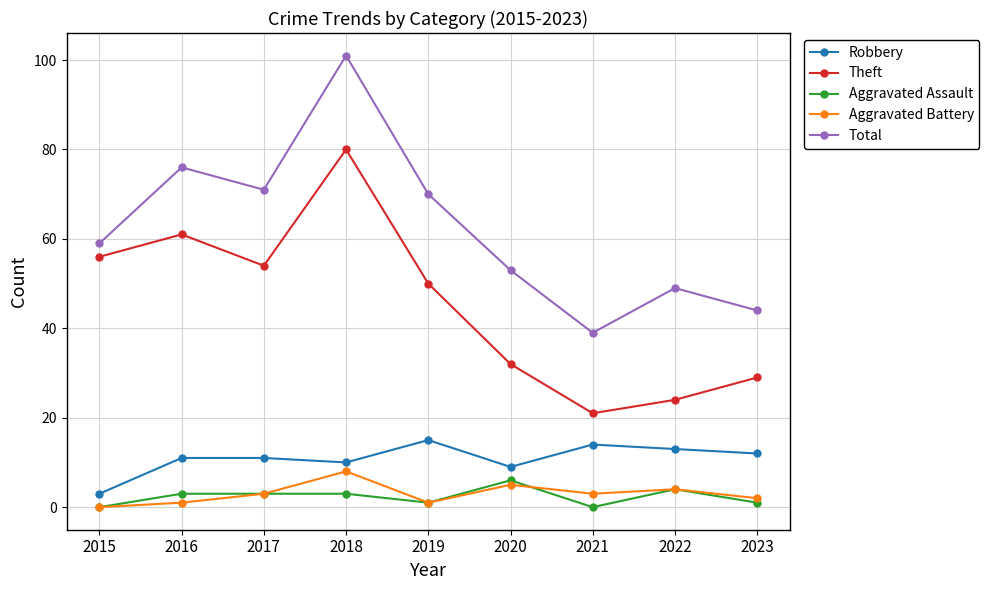

True or false: Aggravated Battery and Theft intersect in this chart.

False